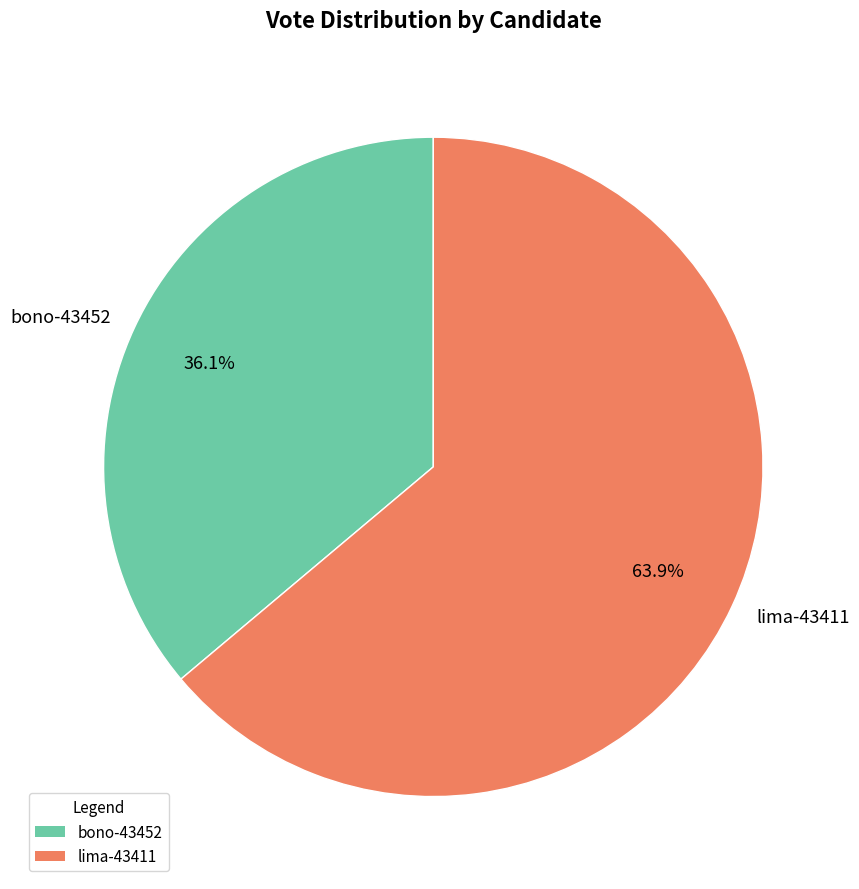

How many segments does this pie chart have?

2